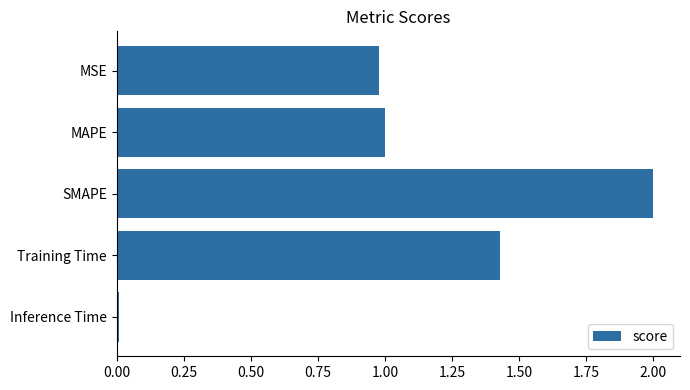

List the labels in order of value, largest first.

SMAPE, Training Time, MAPE, MSE, Inference Time